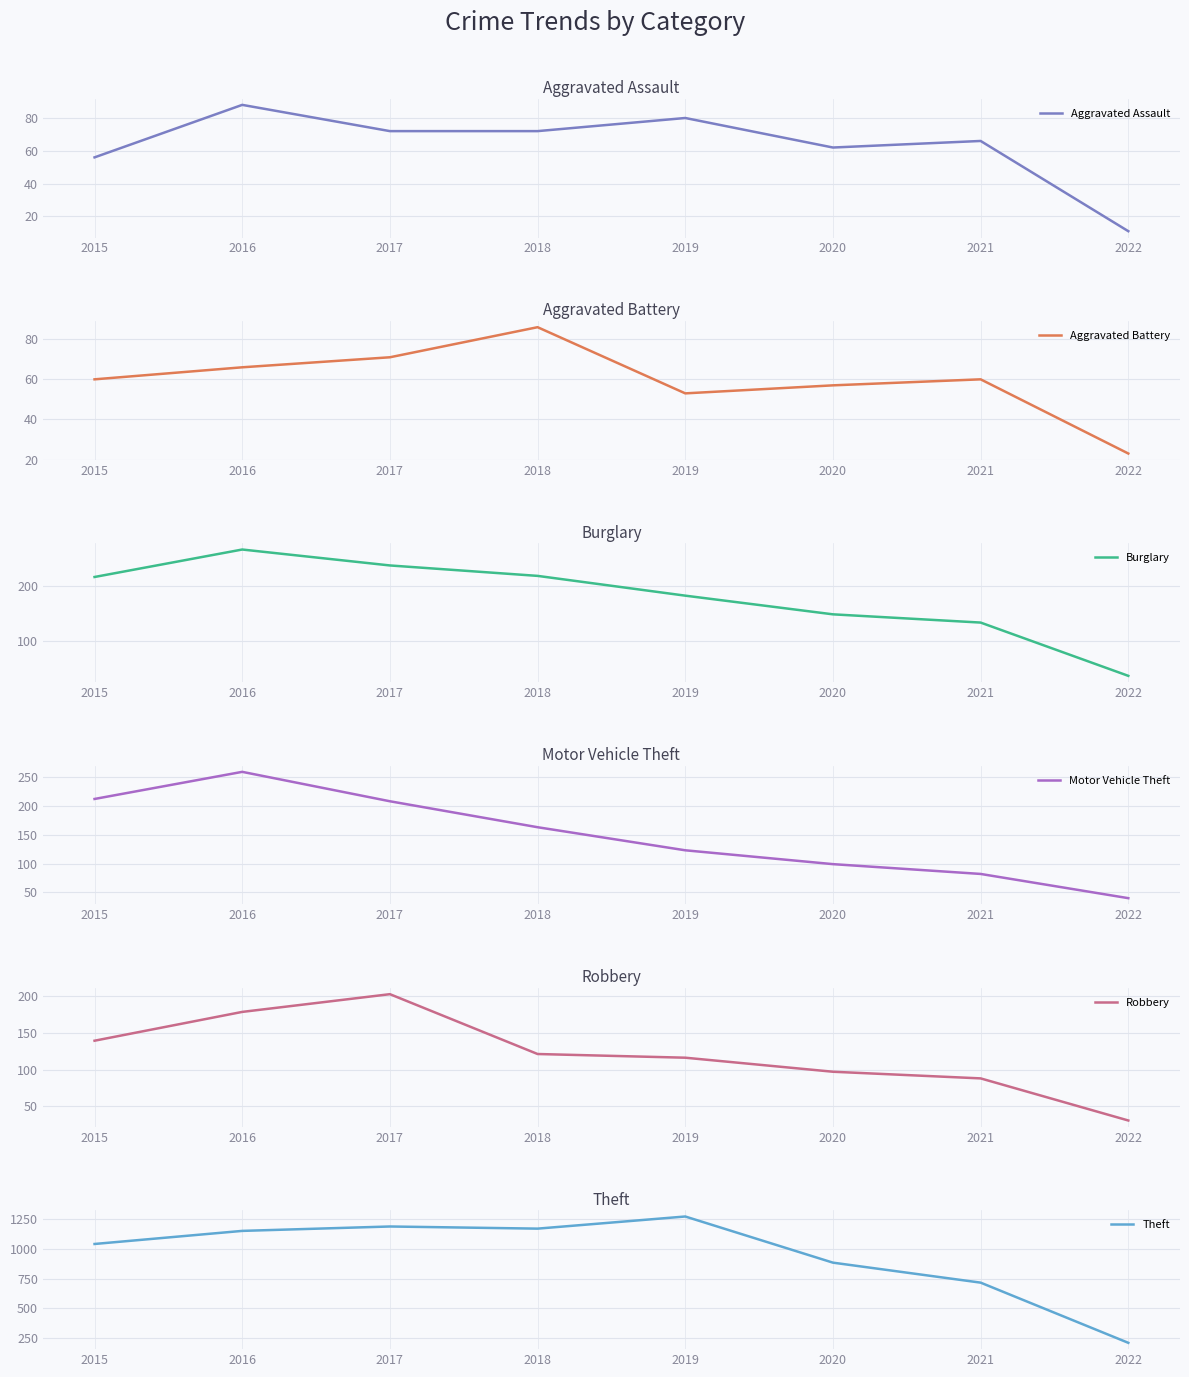

What is the total value across all series at 2015?

1724